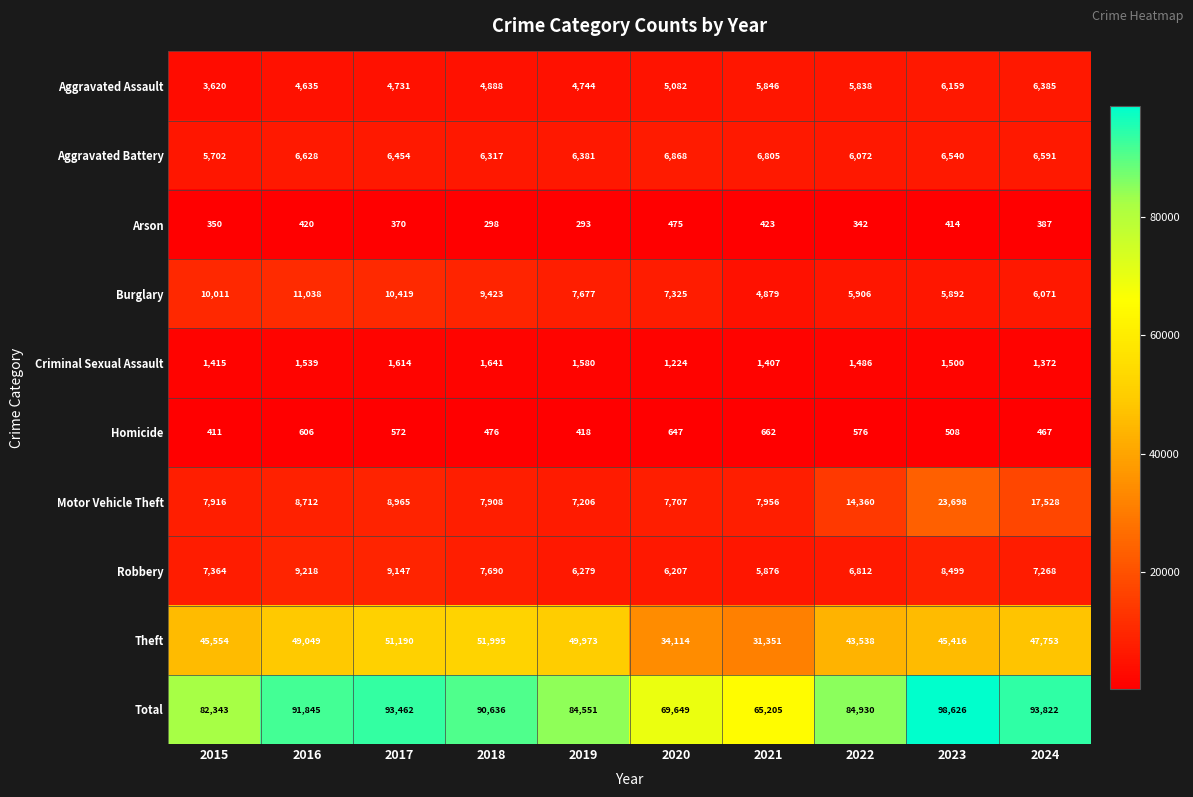

At which category is the sum across all series the highest?

2023